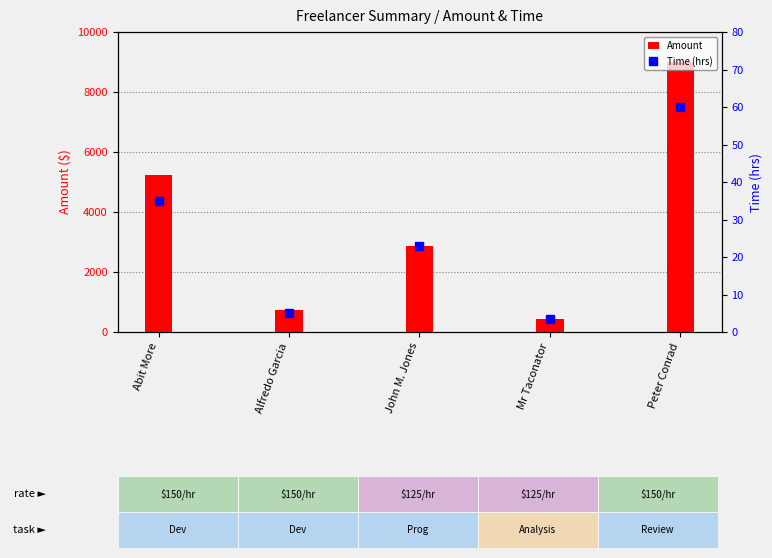

At how many categories does at least one series exceed 7863?

1